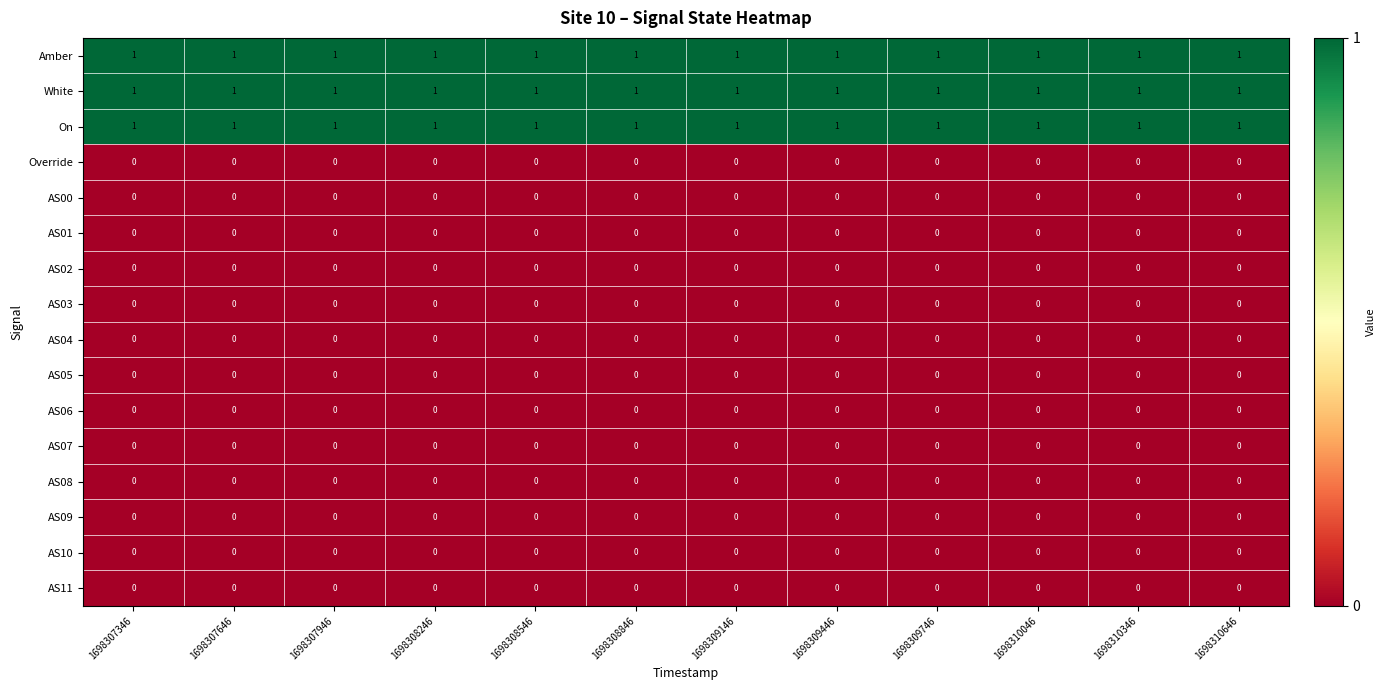

True or false: AS08 has a value of 0 at 1698307346.

True